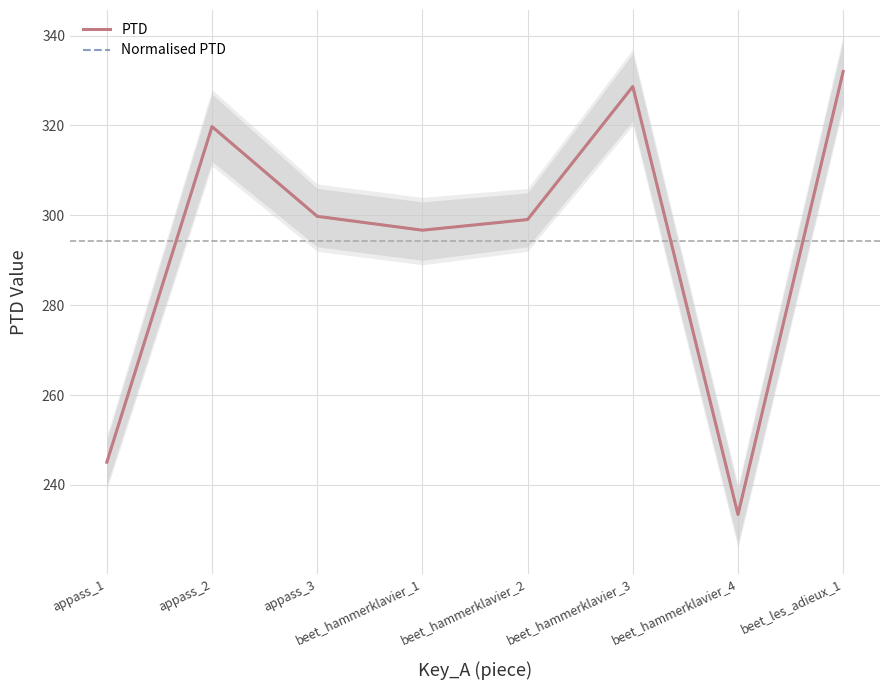

What is the maximum value for PTD?

332.0